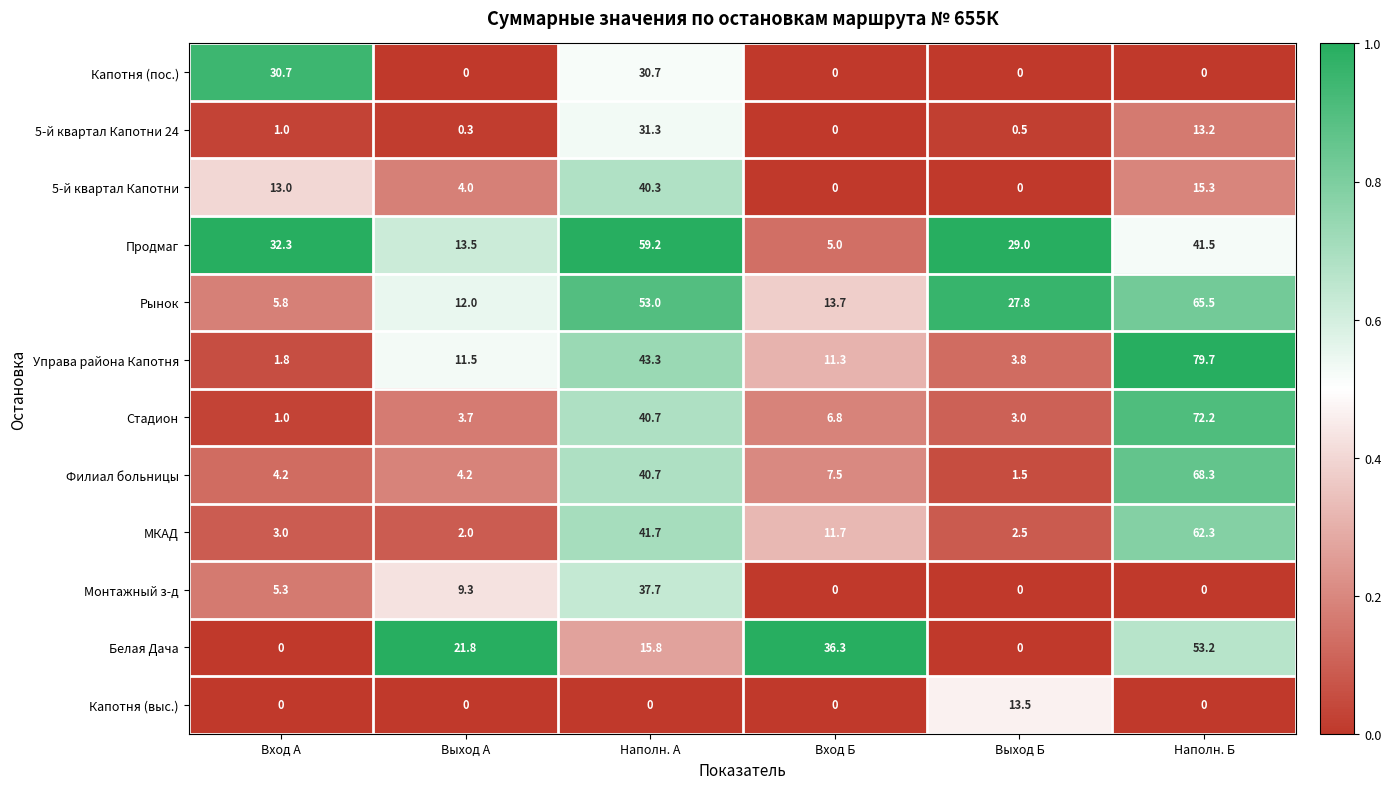

The Стадион series shows 1.0 at Вход А. True or false?

True